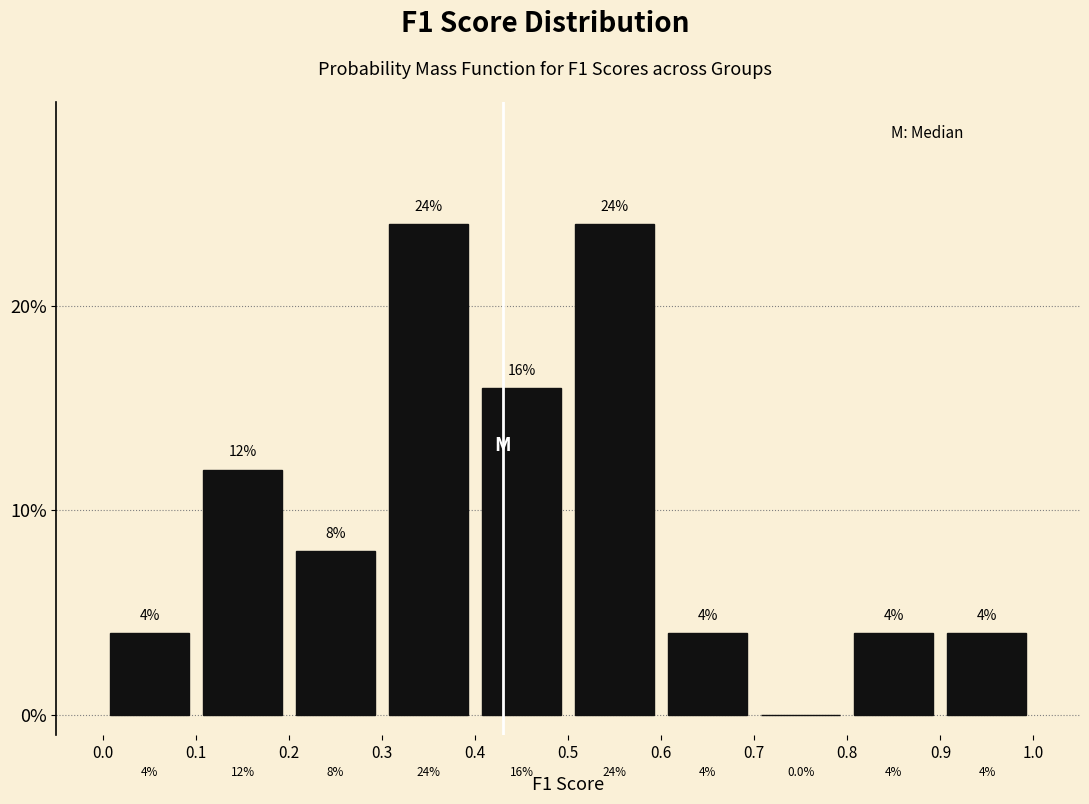

Reading left to right, list every bar in this chart as the range it spans on the x-axis followed by its height.

0.0 to 0.1: 4.0
0.1 to 0.2: 12.0
0.2 to 0.3: 8.0
0.3 to 0.4: 24.0
0.4 to 0.5: 16.0
0.5 to 0.6: 24.0
0.6 to 0.7: 4.0
0.7 to 0.8: 0.0
0.8 to 0.9: 4.0
0.9 to 1.0: 4.0